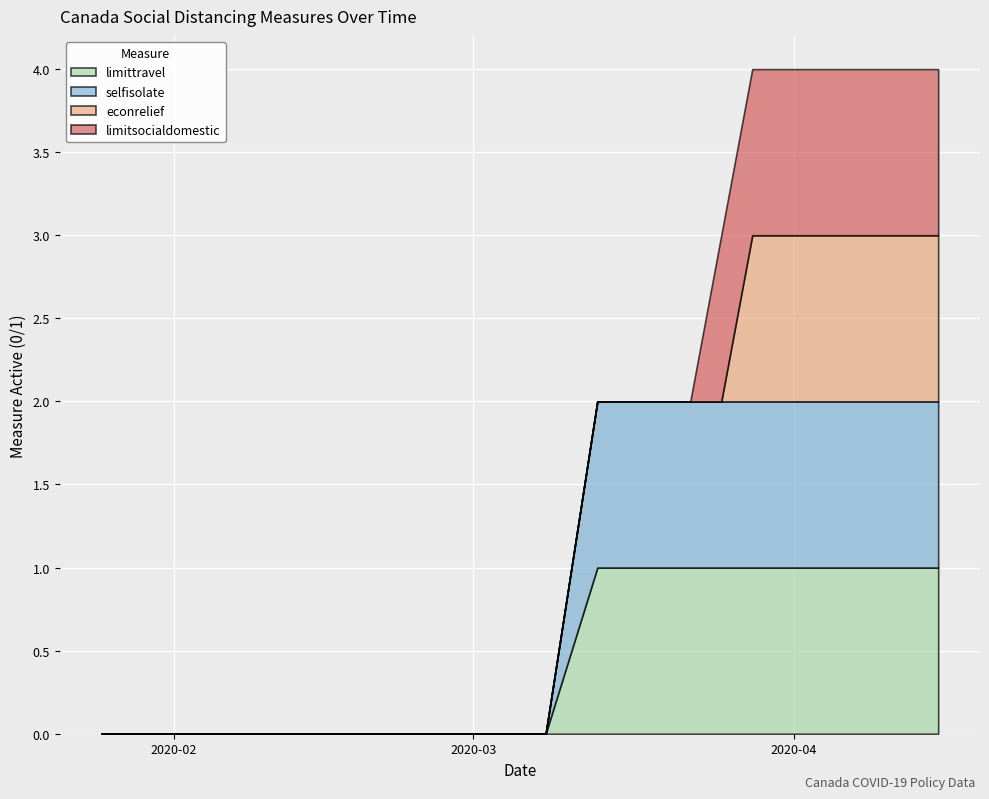

Rank the series at 2020-03-28 from highest to lowest value.

socialdistance_limitsocialdomestic, socialdistance_econrelief, socialdistance_selfisolate, socialdistance_limittravel